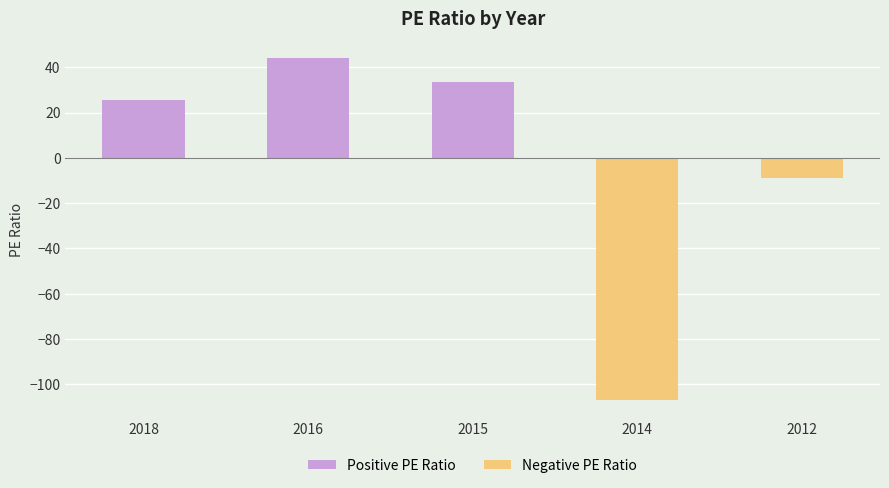

Approximately how many times larger is the value at 2016 compared to 2018?

1.7